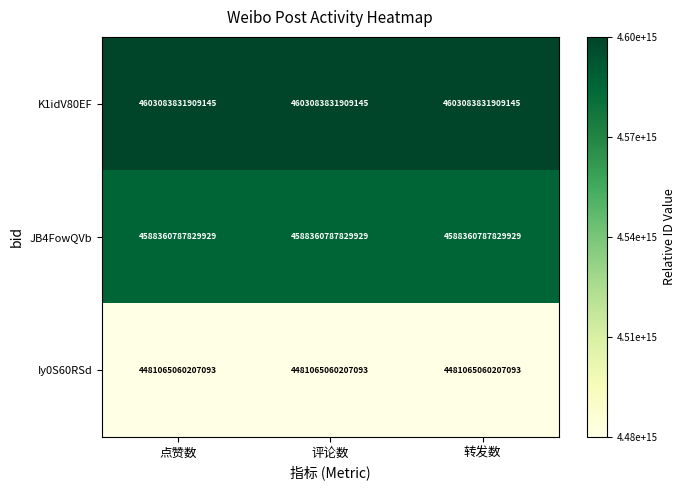

How many data points does each series have?

3